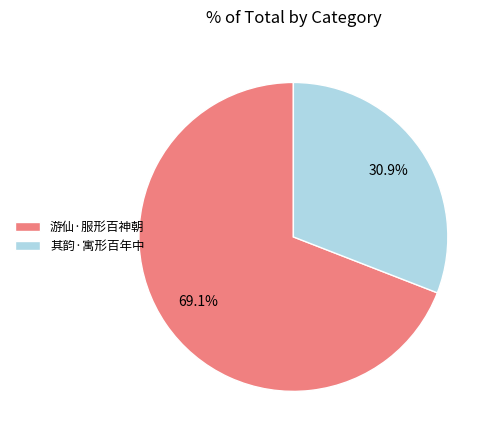

What percentage is the 游仙·服形百神朝 slice, to the nearest percent?

69%